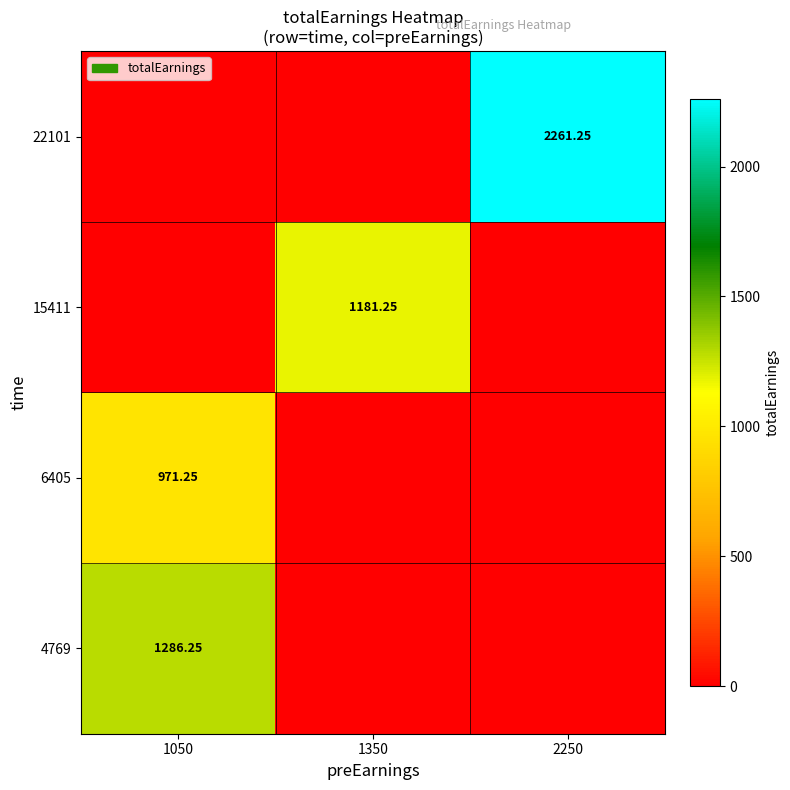

How many distinct data groups are displayed?

4